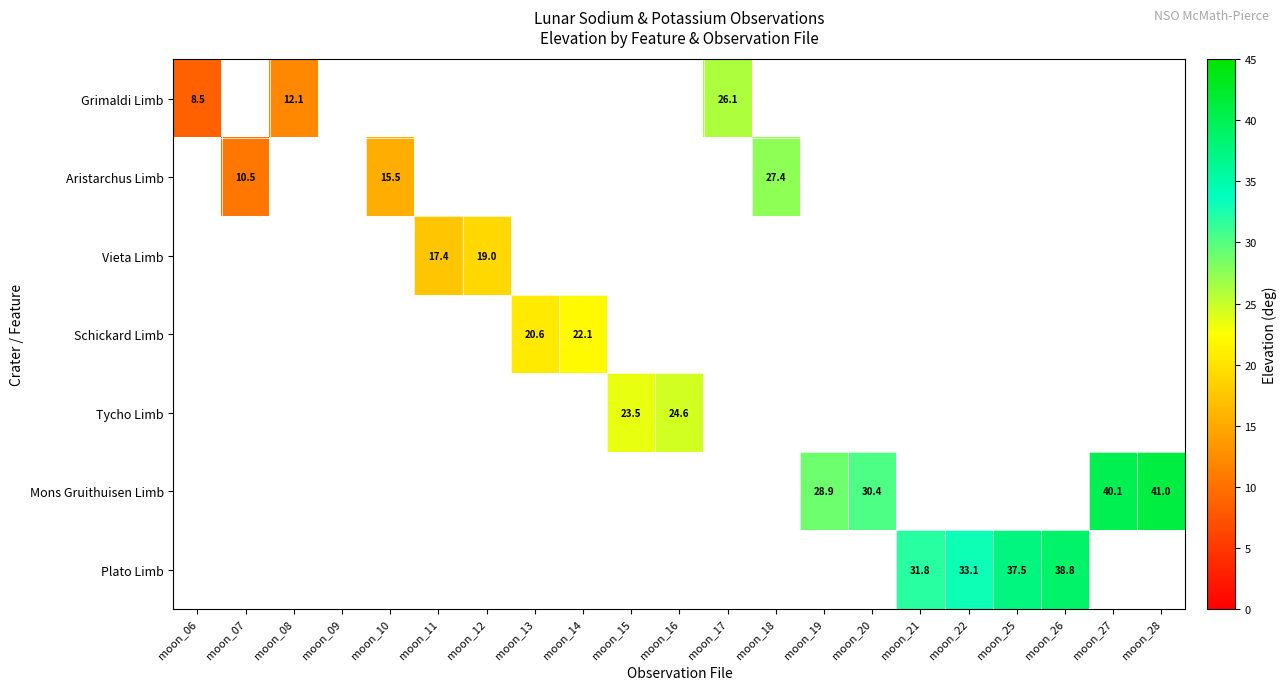

At how many categories does at least one series exceed 33?

5